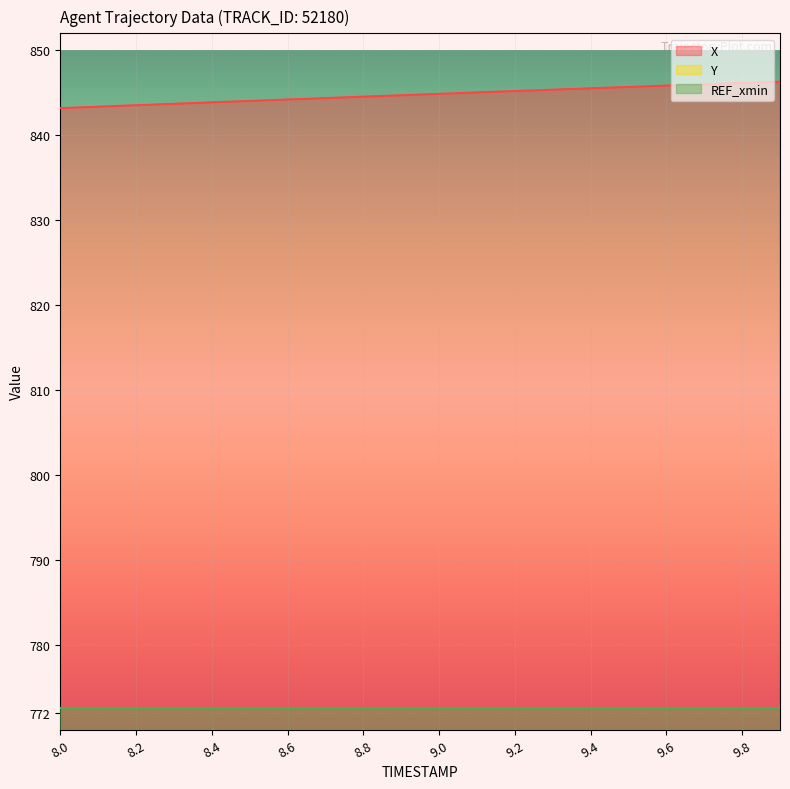

True or false: X and Y intersect in this chart.

False